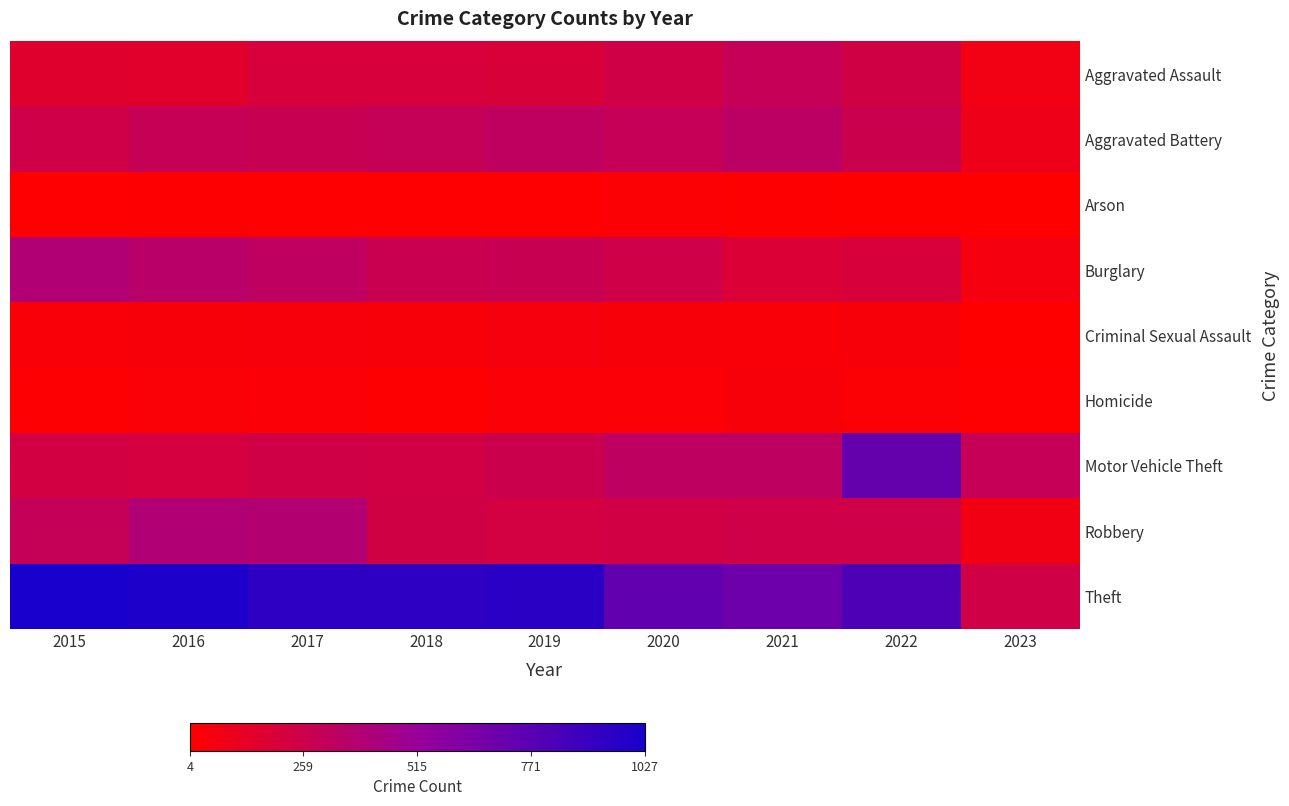

What is the total value across all series at 2018?

2250